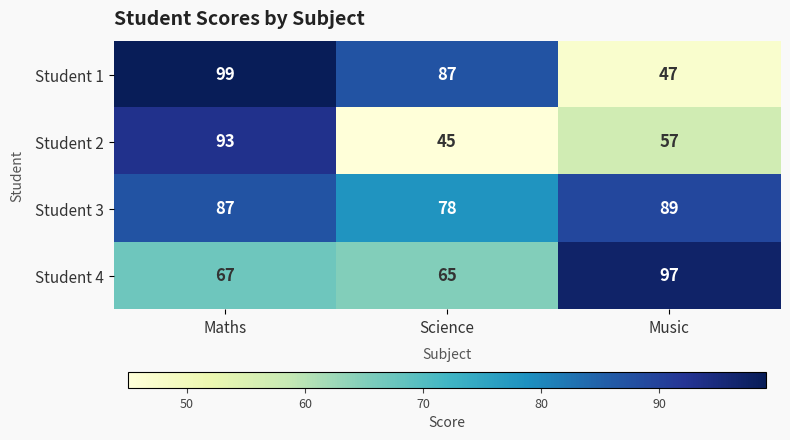

What is the approximate value of Student 3 at Music, to the nearest 5?

90